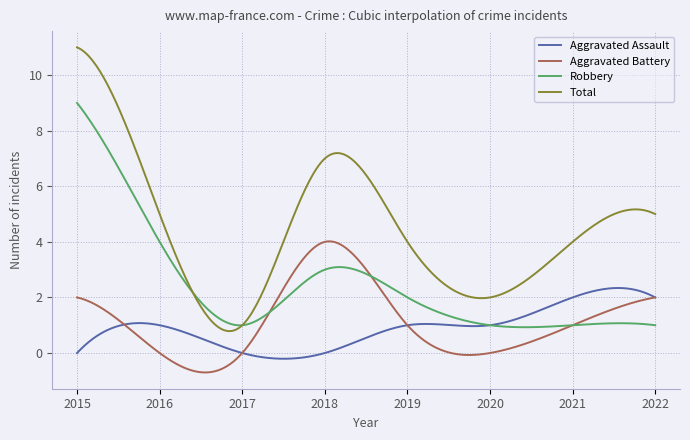

How many categories are shown in the chart?

300